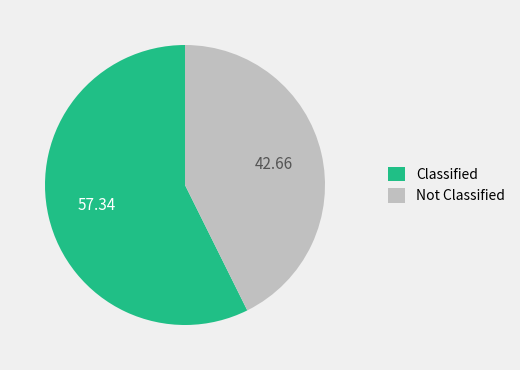

What is the ratio of the value at Not Classified to the value at Classified?

0.7